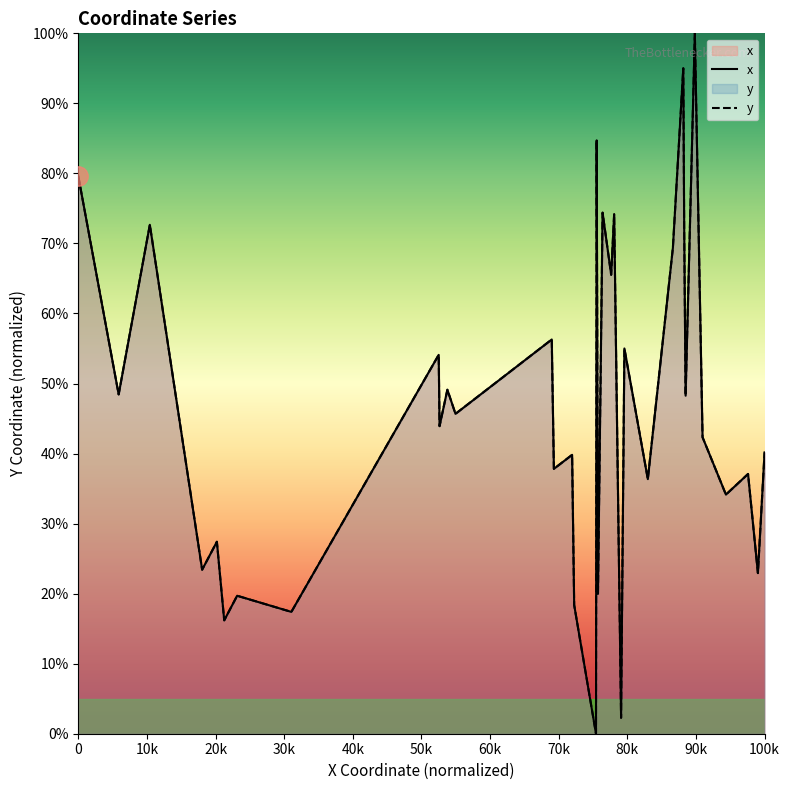

True or false: x and y intersect in this chart.

False